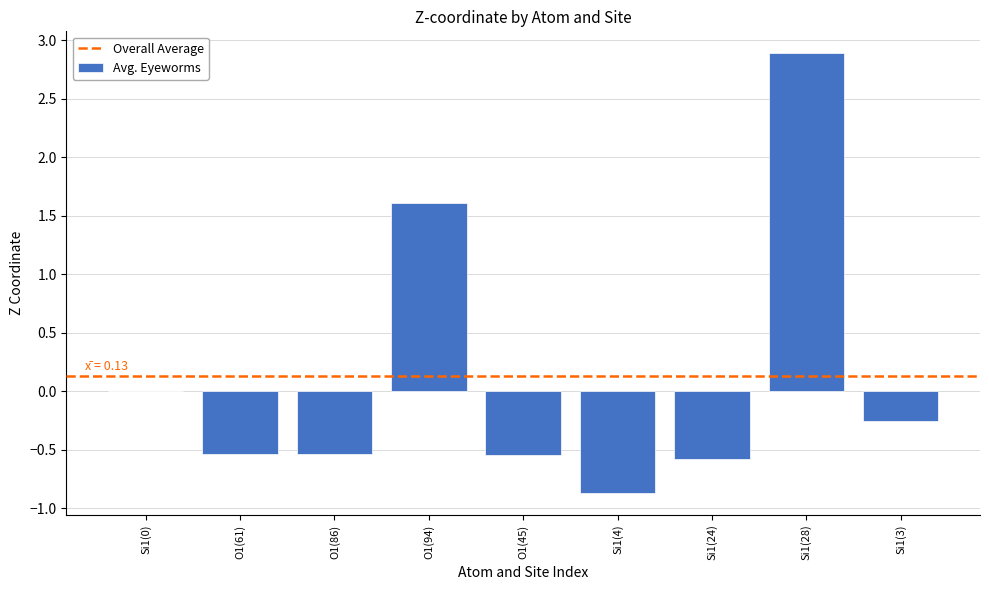

What is the sum of the values at Si1(3) and O1(61)?

-0.8